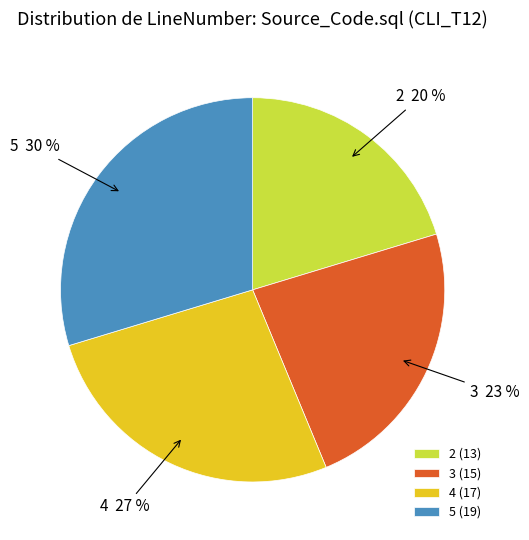

True or false: 4 accounts for 40% of the total.

False